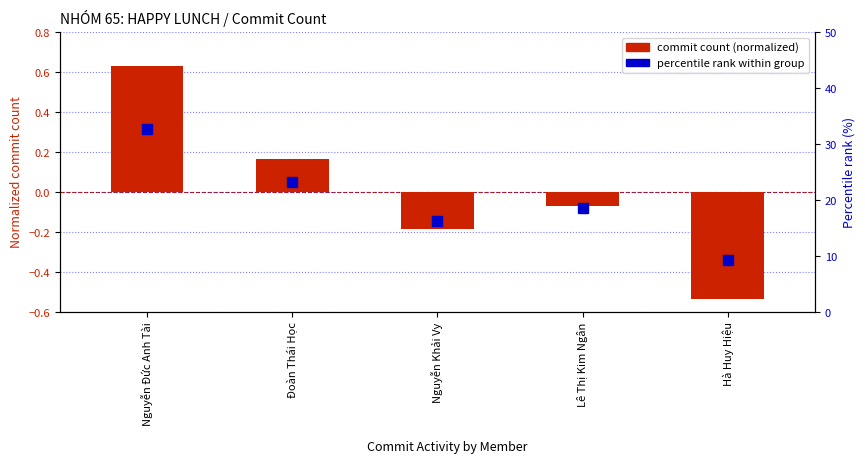

What is the label of the 4th bar from the left?

Lê Thị Kim Ngân